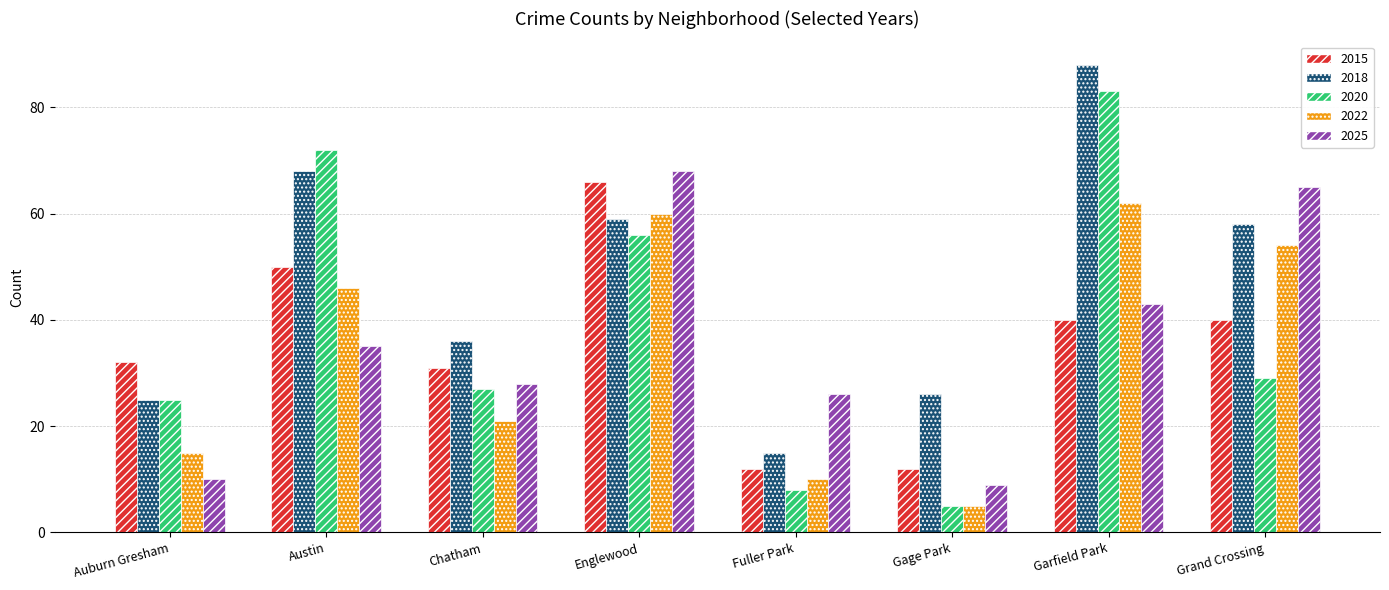

How many bars are there in total?

40